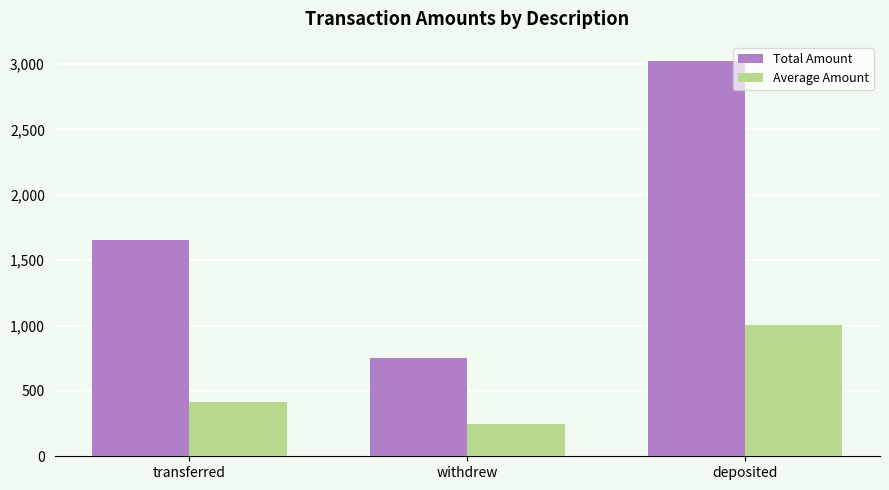

Are the bars horizontal?

No